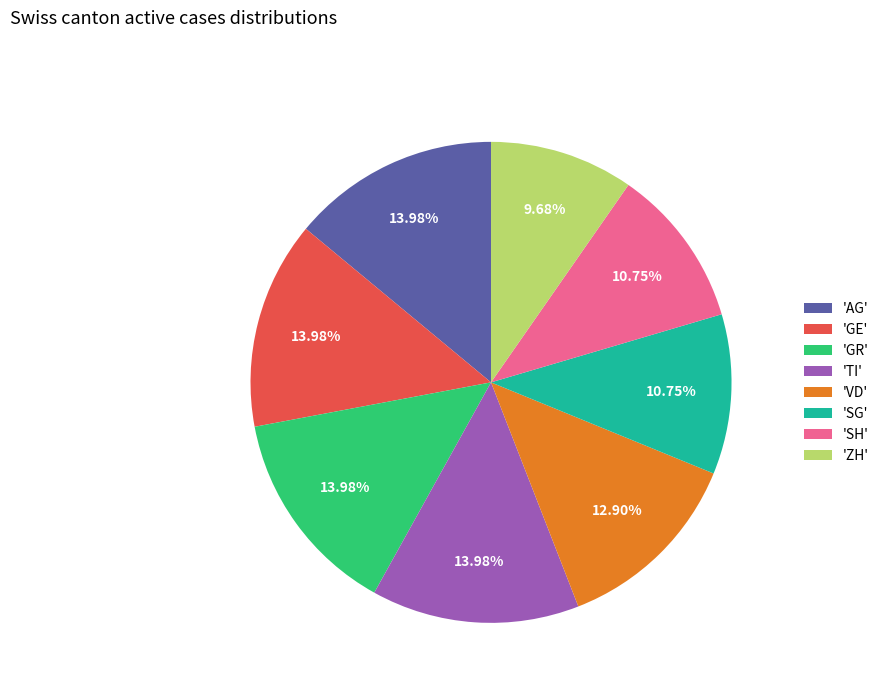

How many segments does this pie chart have?

8